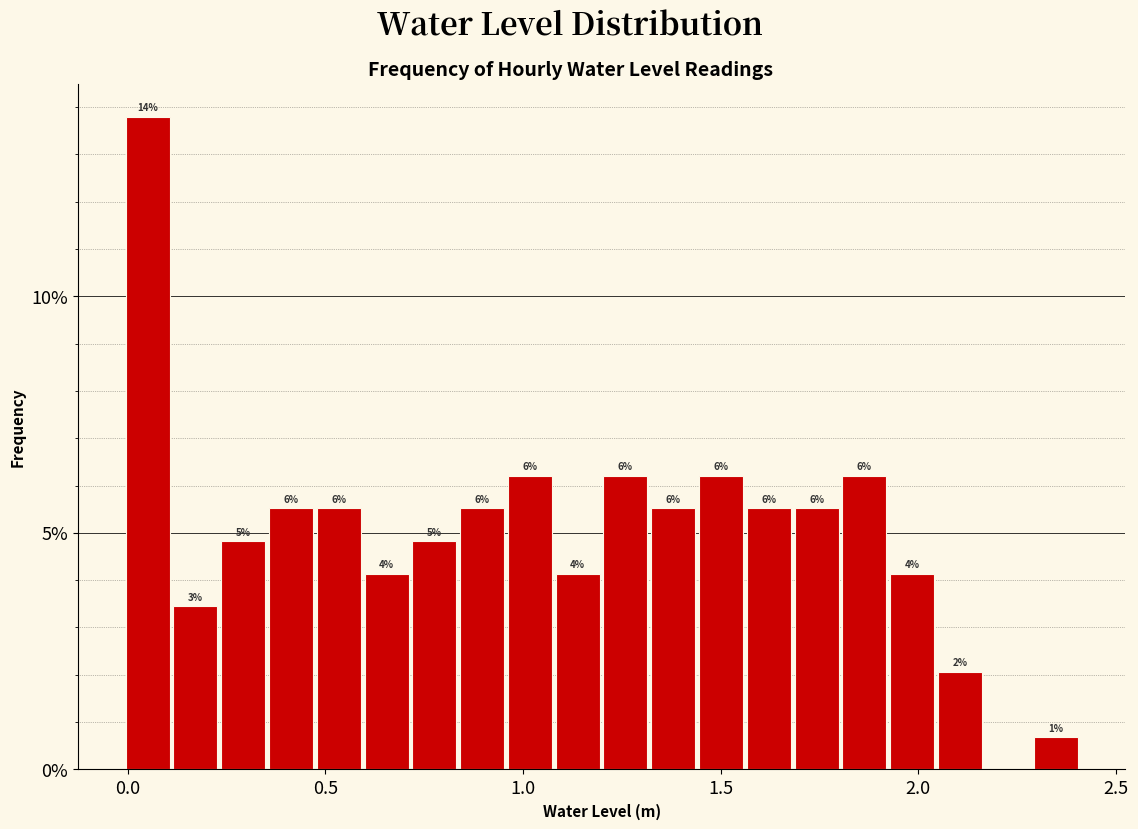

Around what value on the x-axis is the tallest bar? Give the approximate position of its centre, as read against the axis.

0.05